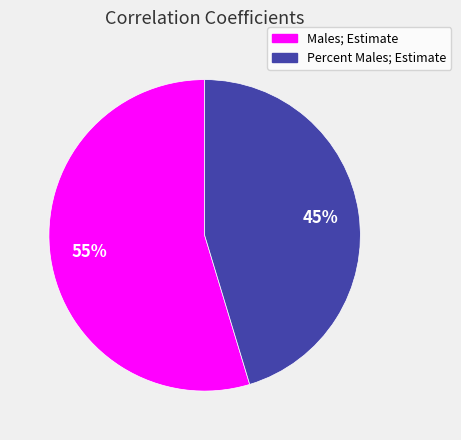

What percentage is the Percent Males; Estimate slice, to the nearest percent?

45%